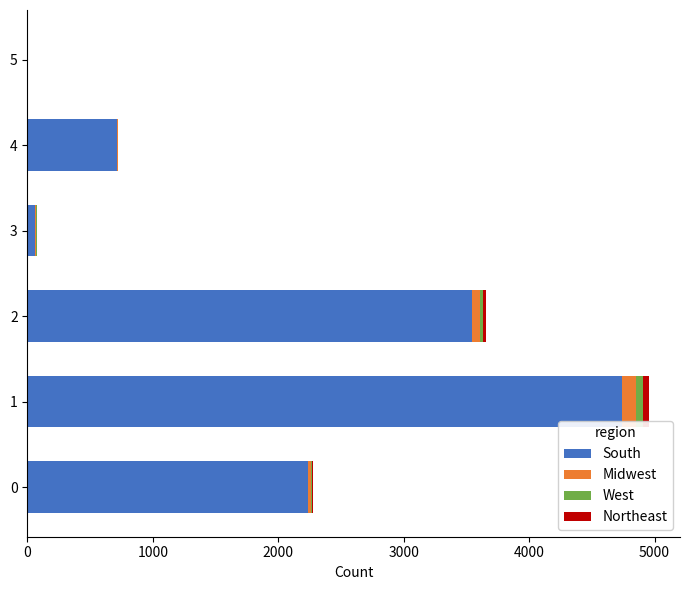

What is the maximum value for South?

4740